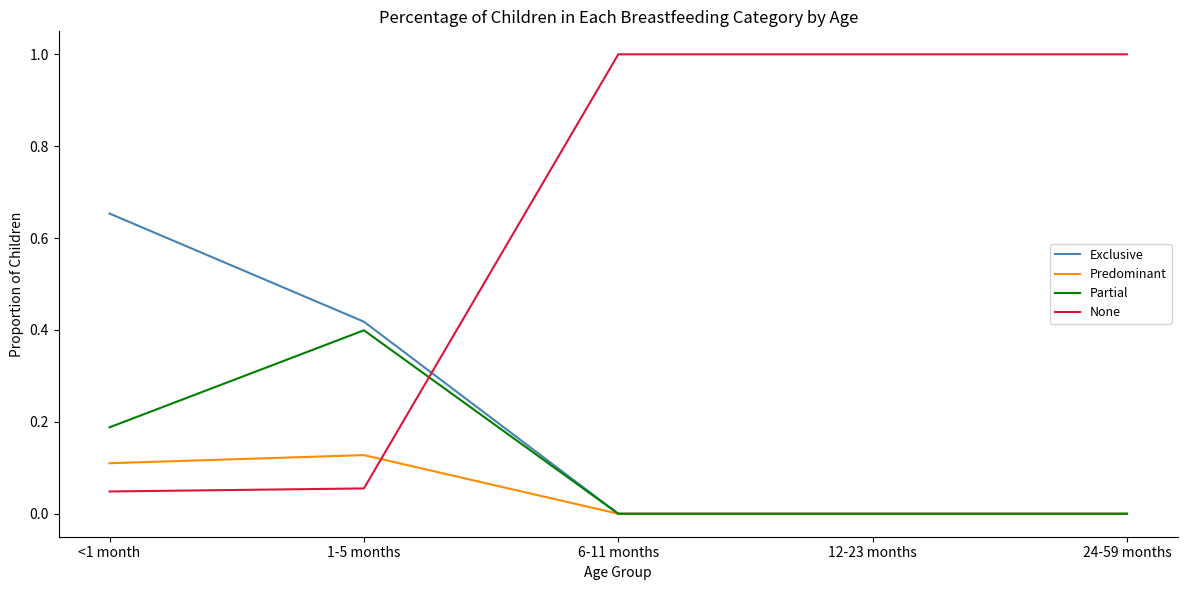

After their last crossing, which series has the higher values: None or Partial?

None